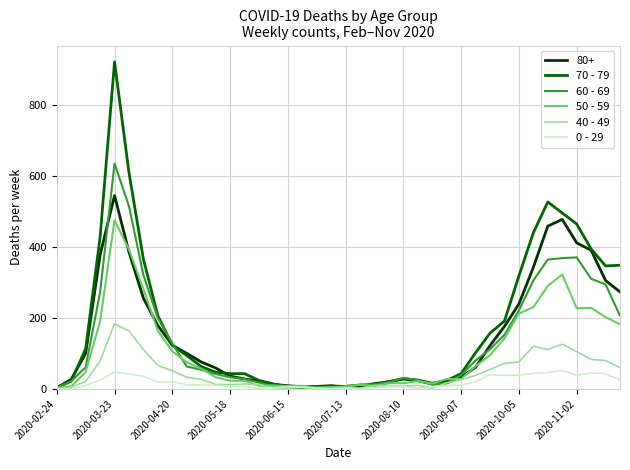

Rank the series by their maximum value, from highest to lowest.

70 - 79, 60 - 69, 80+, 50 - 59, 40 - 49, 0 - 29